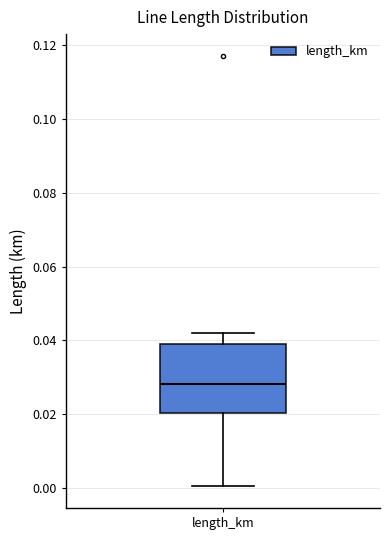

Read this box plot against the y-axis: the position of the median line, the range covered by the box, and the ends of both whiskers. The values are not printed on the chart, so give them approximately, as read against the axis.

median 0.028, box 0.020 to 0.040, whiskers 0.000 to 0.042